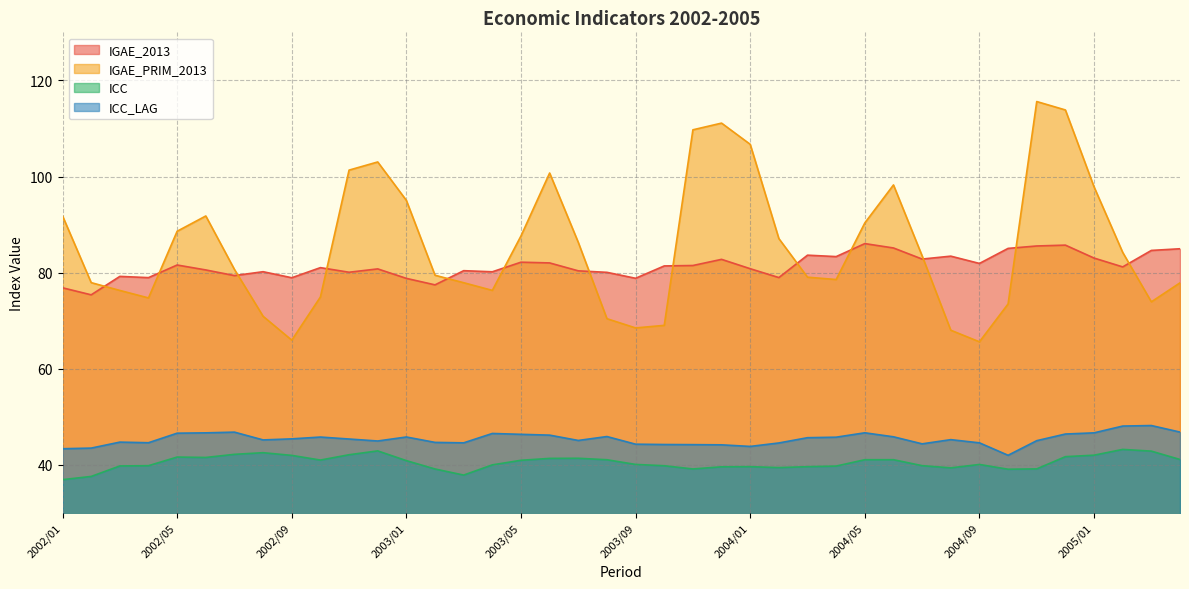

What is the sum of the IGAE_2013 values at 2003/02 and 2003/03?

157.9